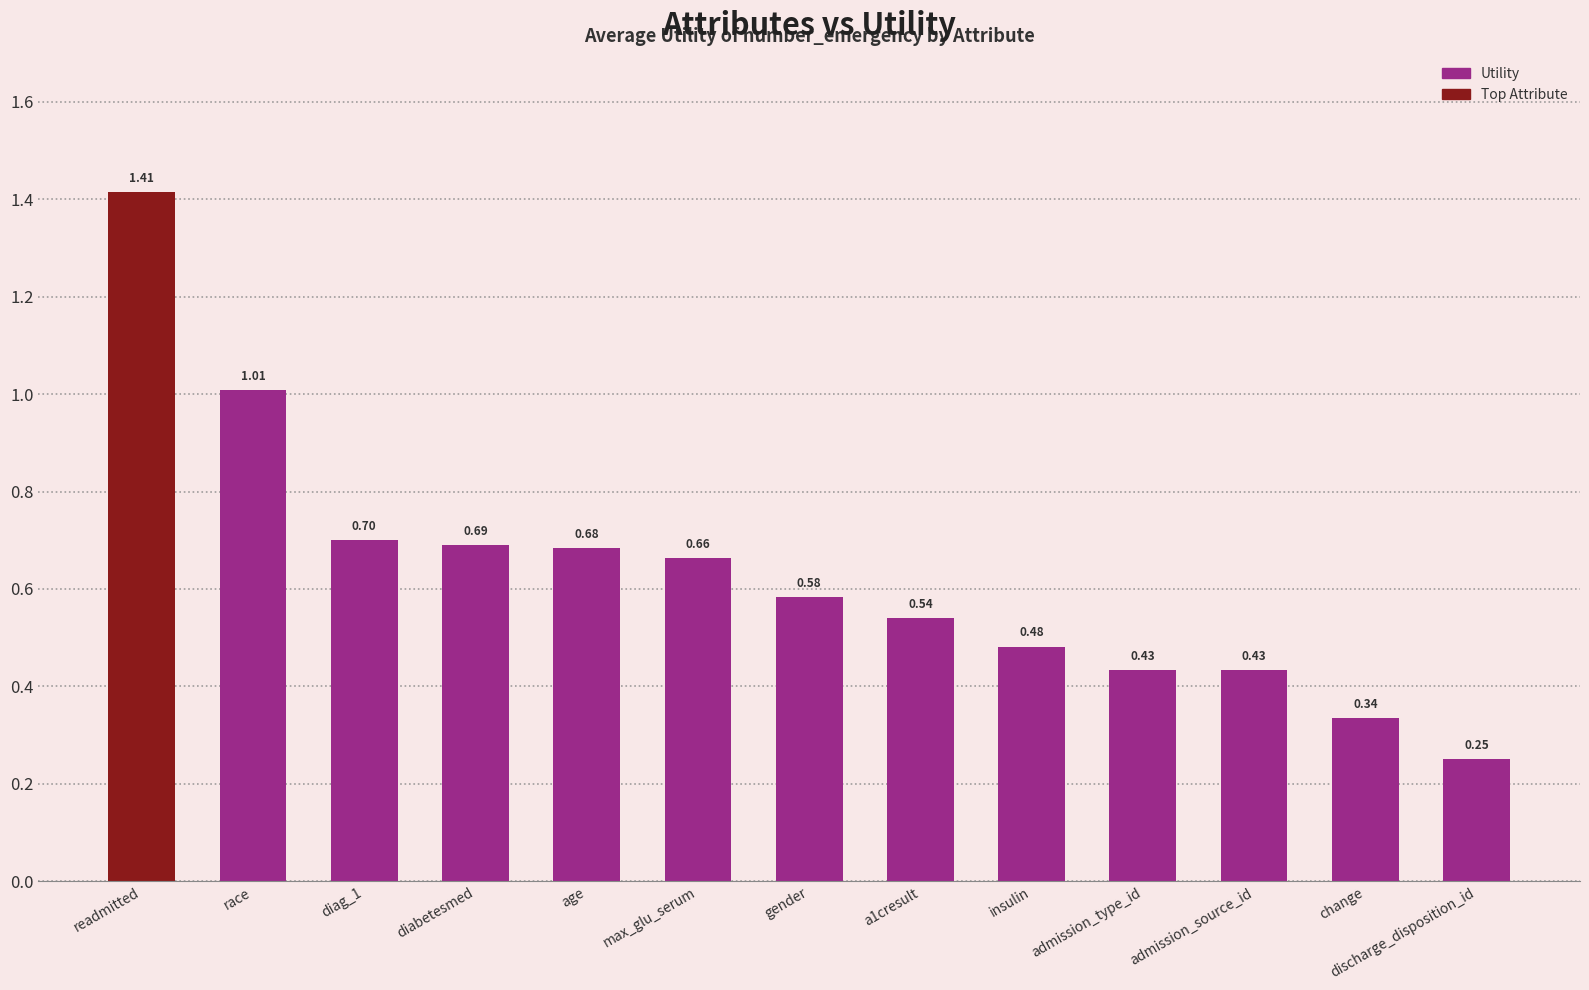

How many series are shown in this chart?

1